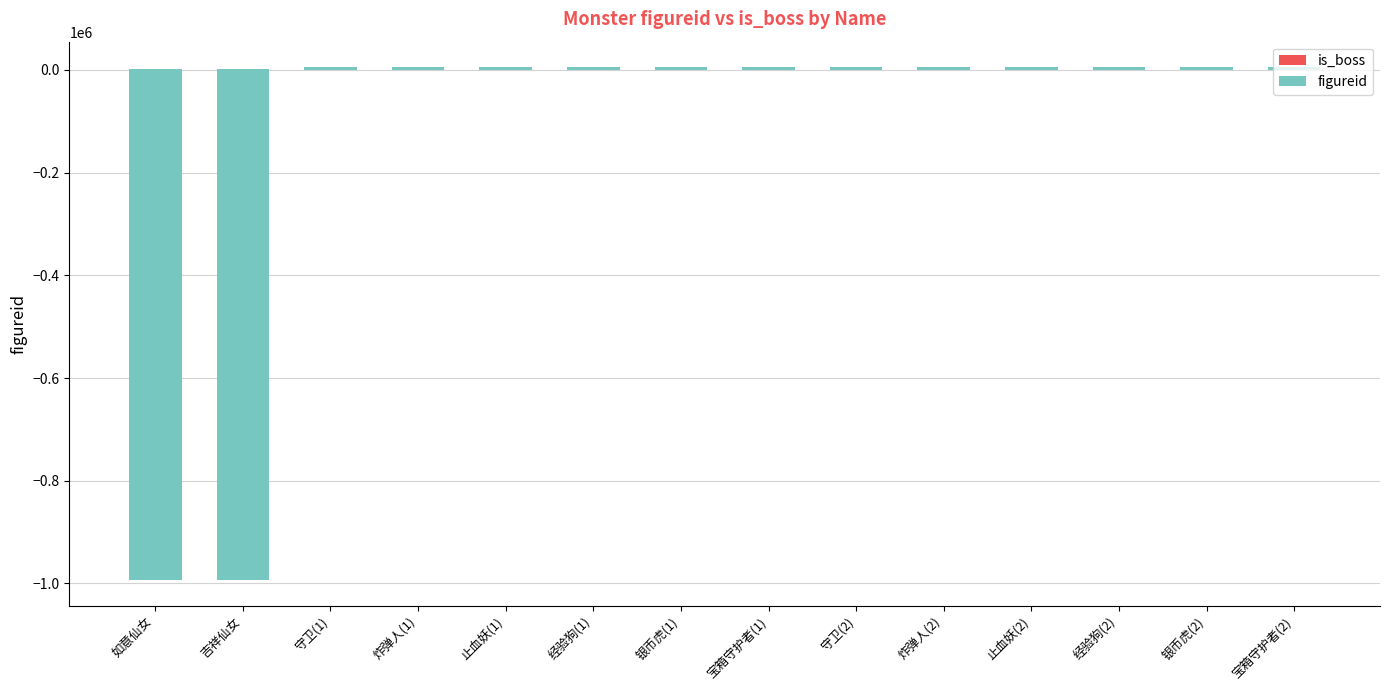

At how many categories does at least one series exceed -816403?

14